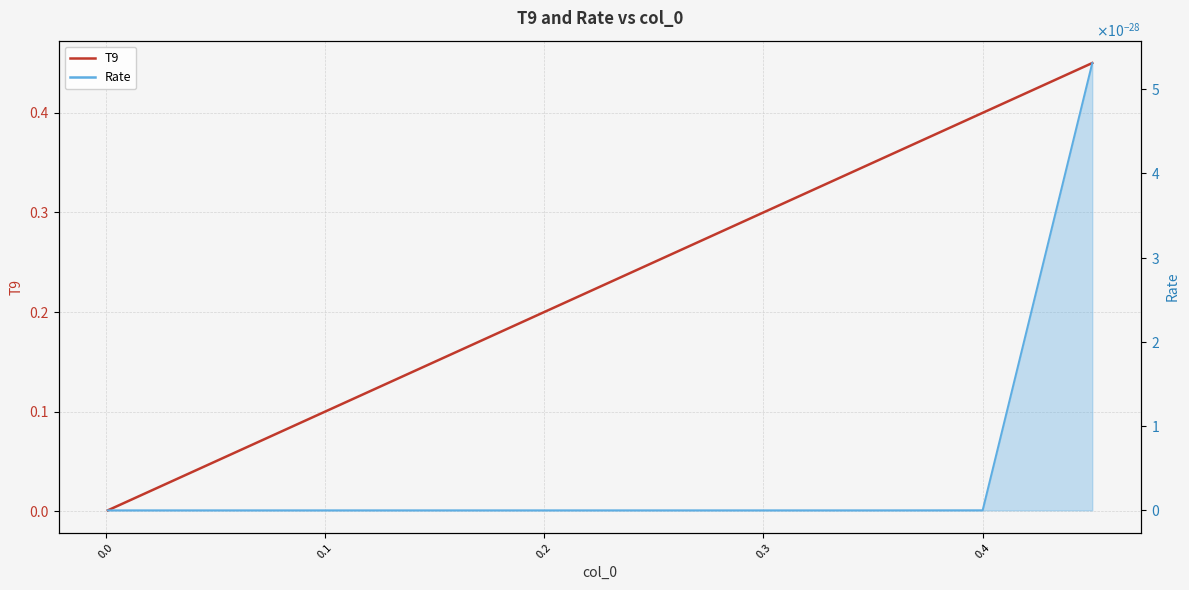

What is the average value?

0.1